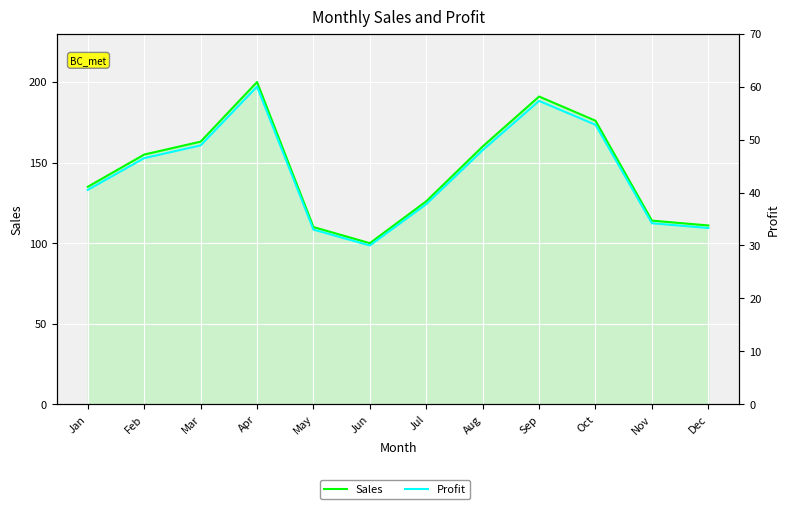

At which category is the sum across all series the highest?

Apr